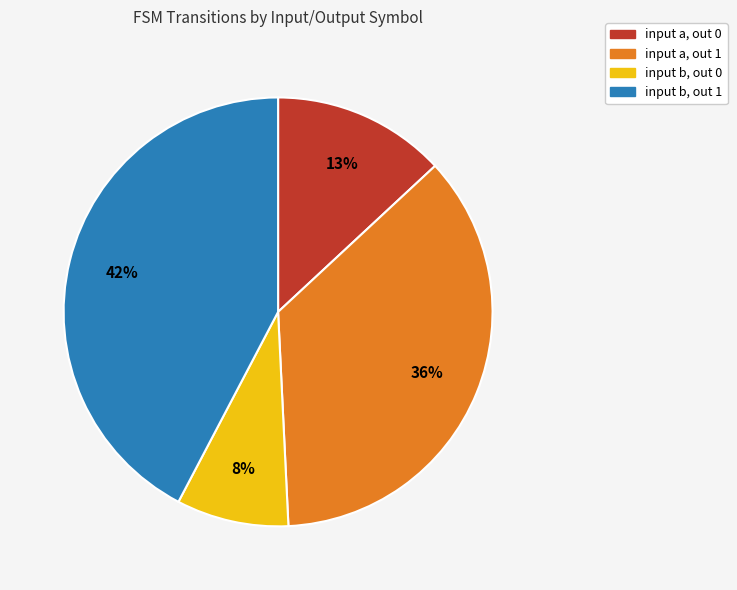

To the nearest percent, what is the average slice percentage?

25%